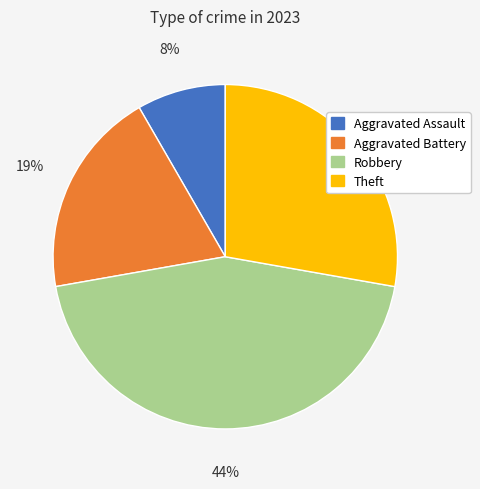

Which has a higher value, Aggravated Assault or Robbery?

Robbery